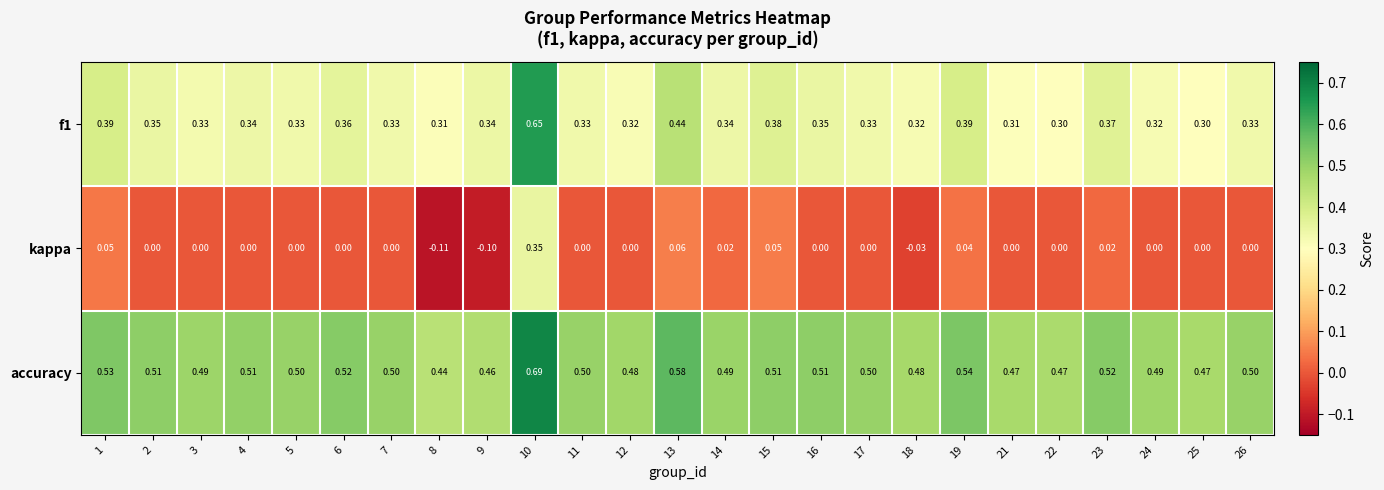

Between 5 and 18, which series saw the biggest shift?

kappa